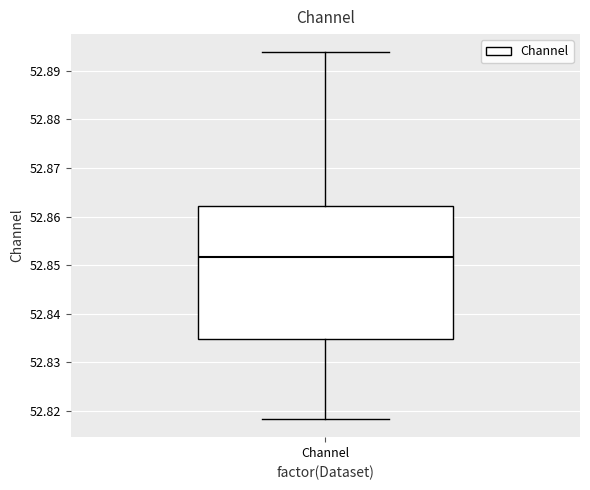

Where does the upper whisker of the box for Channel end on the y-axis? The values are not printed on the chart, so give them approximately, as read against the axis.

52.894